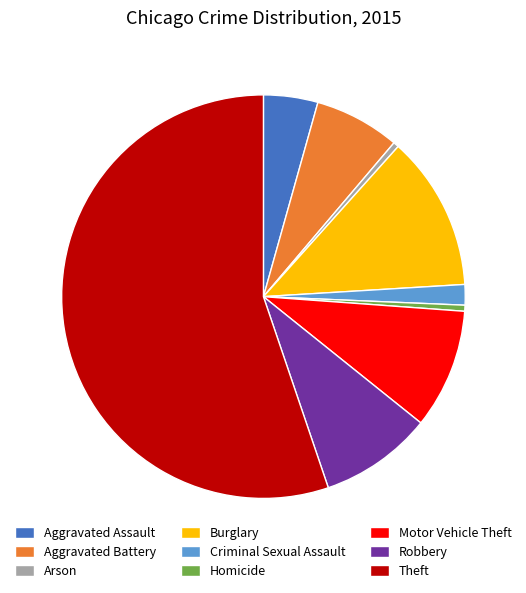

Which has a higher value, Aggravated Battery or Theft?

Theft